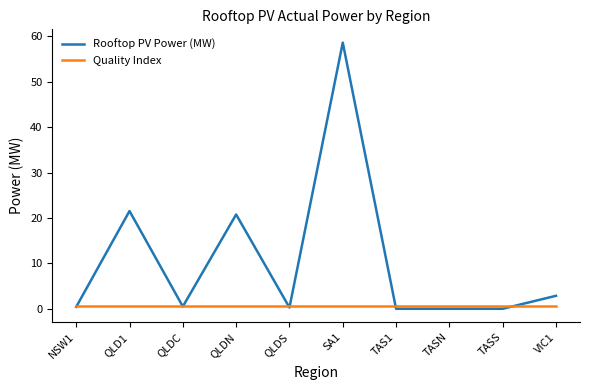

At which category is the sum across all series the highest?

SA1